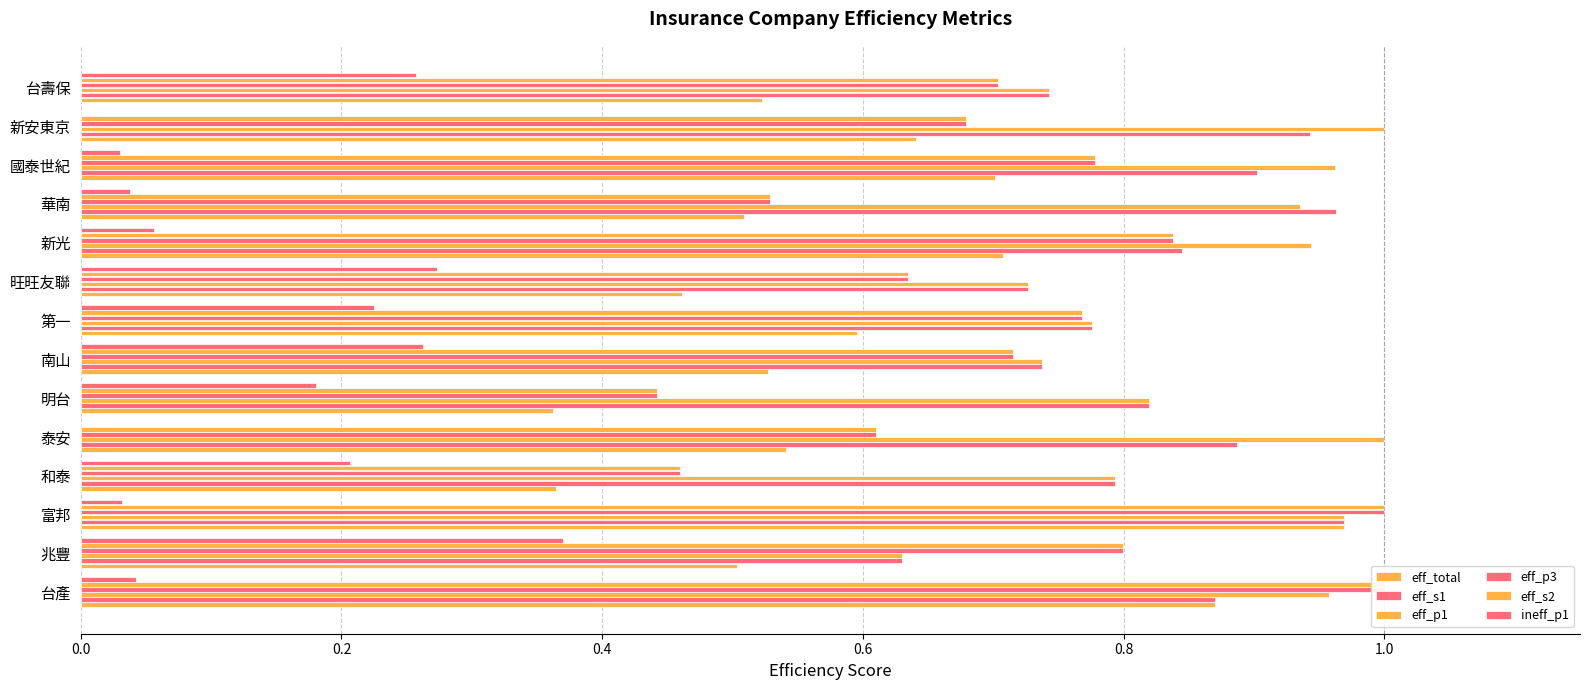

What is the average value of the eff_s2 series?

0.7